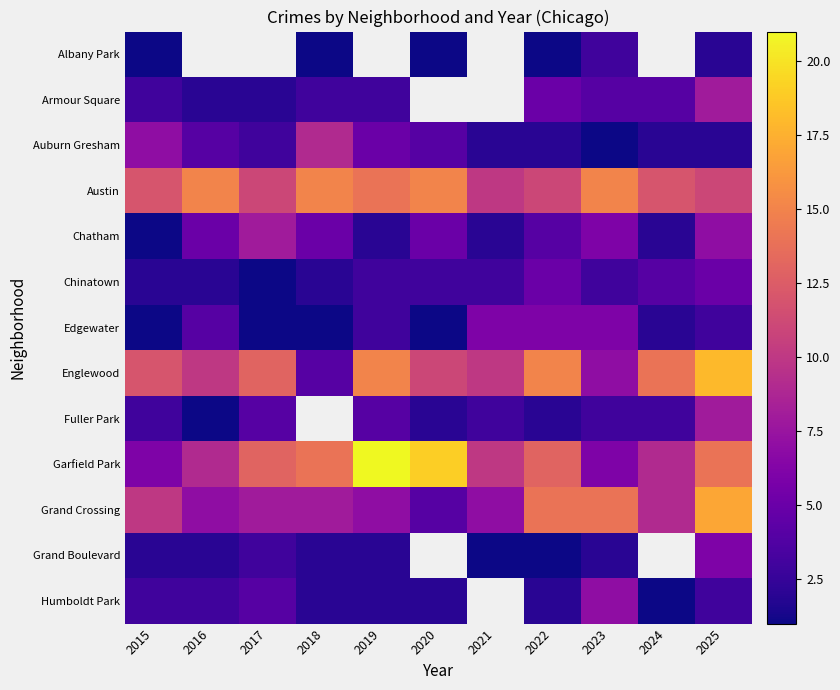

Is it true that Chinatown equals 0.2 at 2017?

False